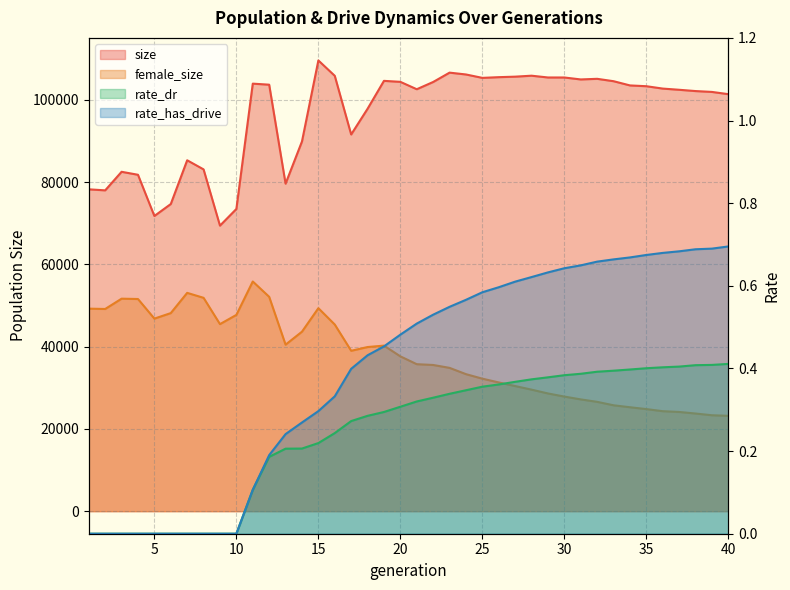

Which series has the largest total across all categories?

size